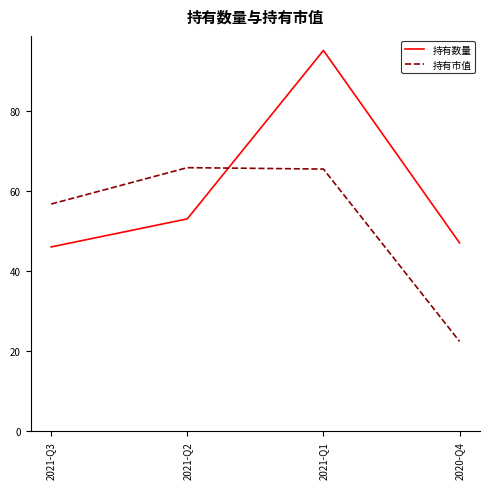

How many lines are shown in the chart?

2